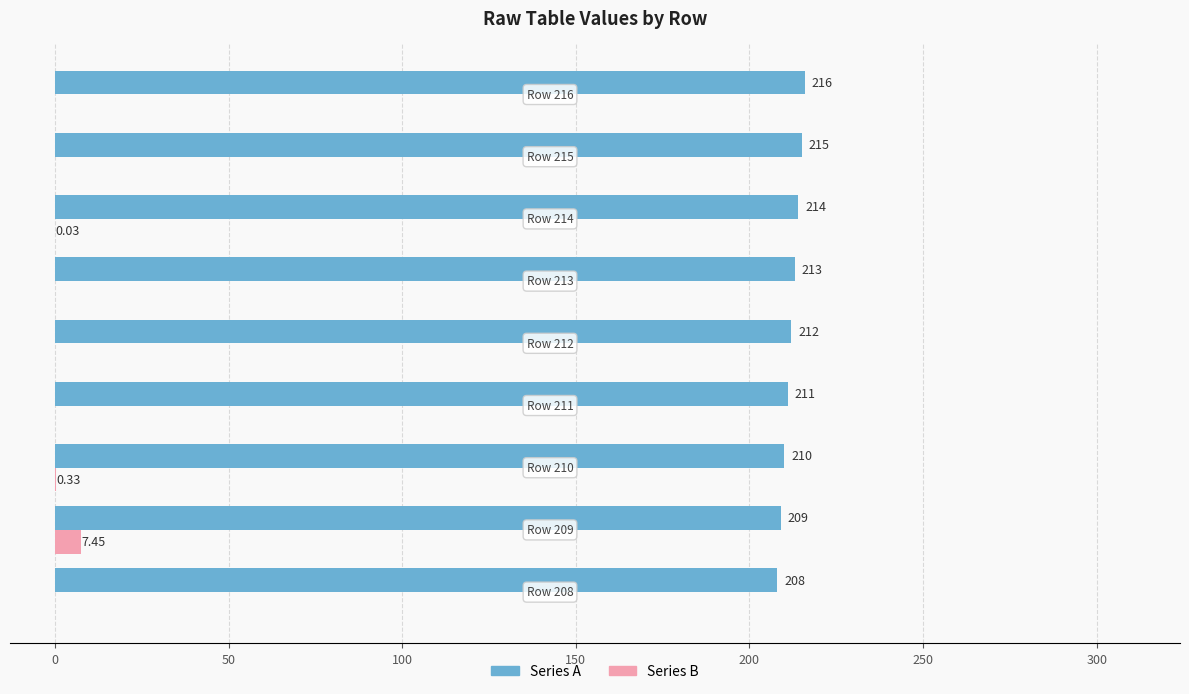

What is the sum of all Series B values?

7.8